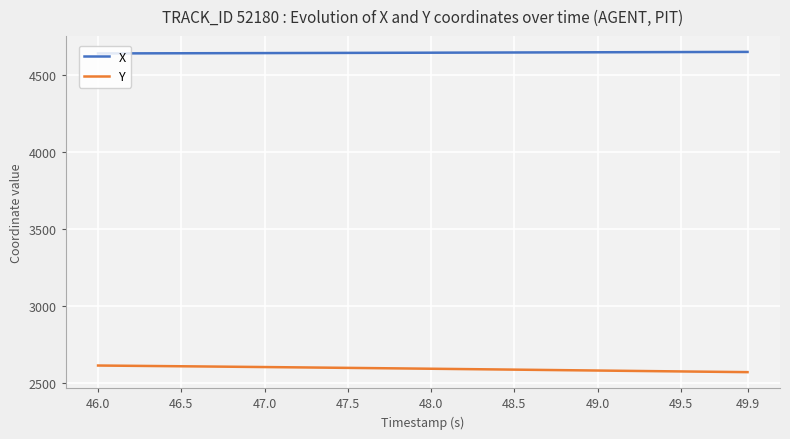

Which series has the largest total across all categories?

X